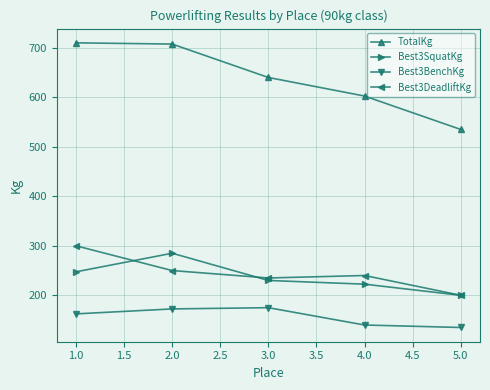

What is the difference between the TotalKg values at 1.0 and 2.0?

2.5